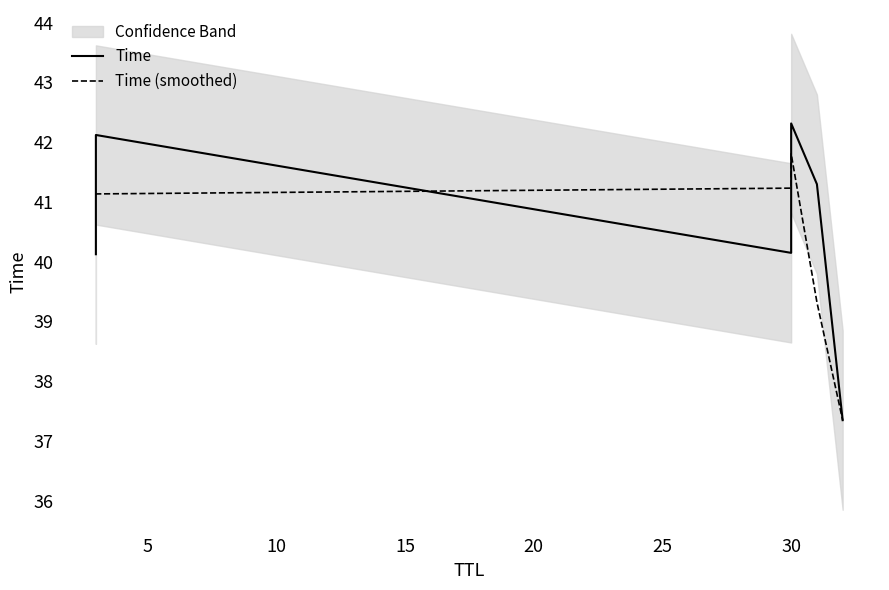

What is the value of the Time point at the 1st from the left?

40.1